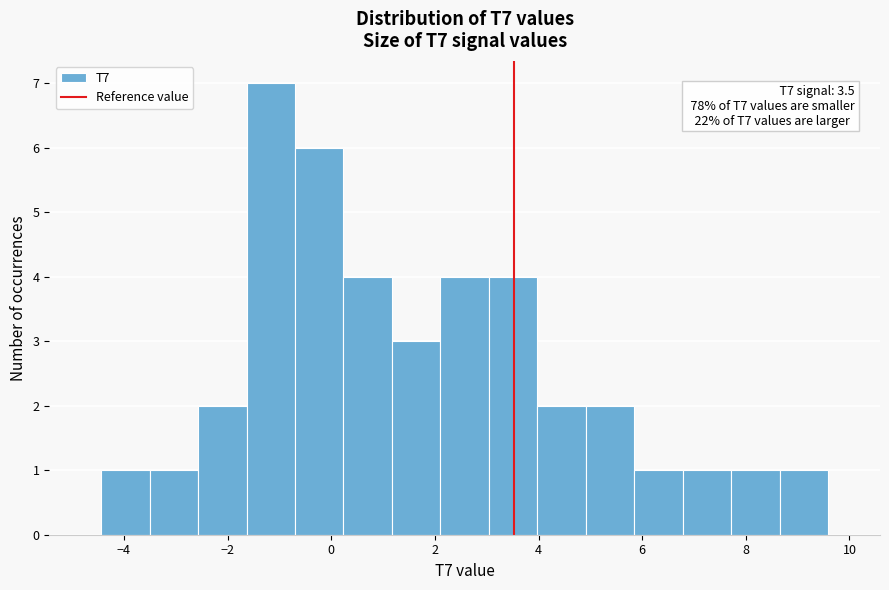

Over which range of the x-axis is the bar tallest?

-1.6 to -0.6